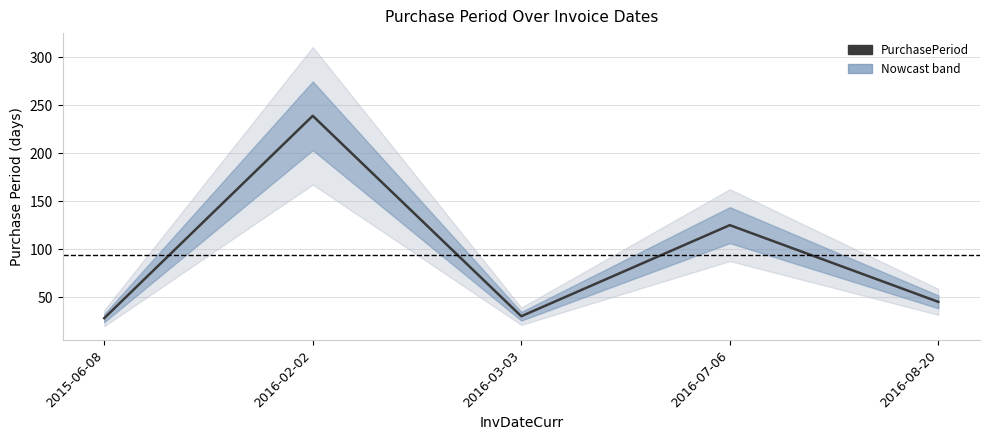

What is the maximum value shown in the chart?

239